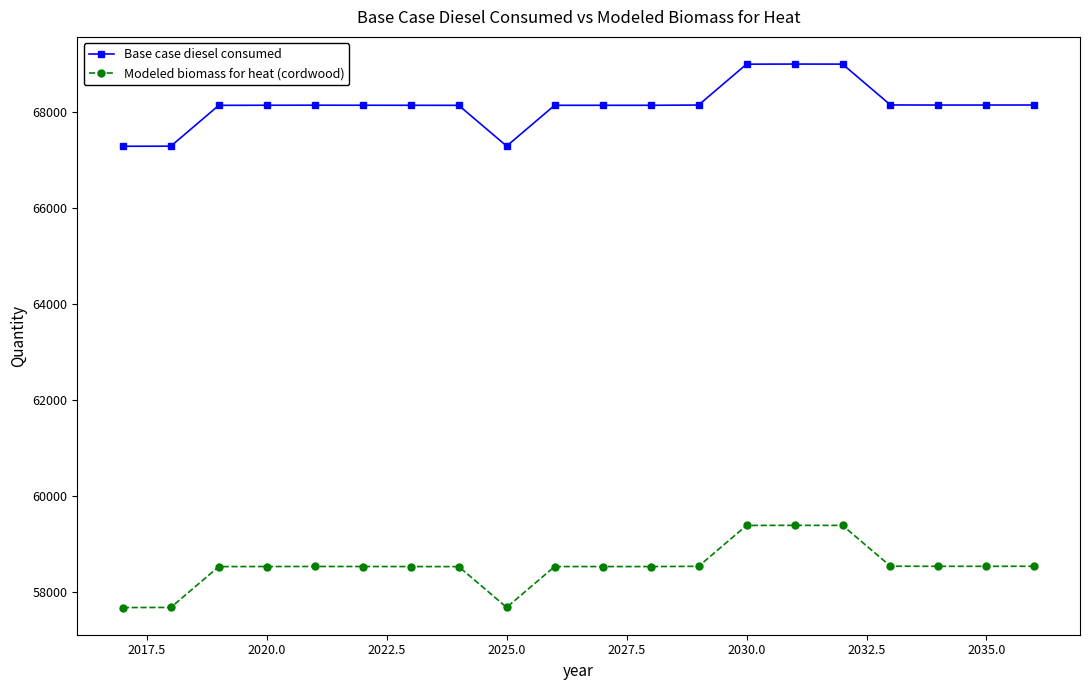

What is the value of the Base case diesel consumed point at the 6th from the left?

68131.0